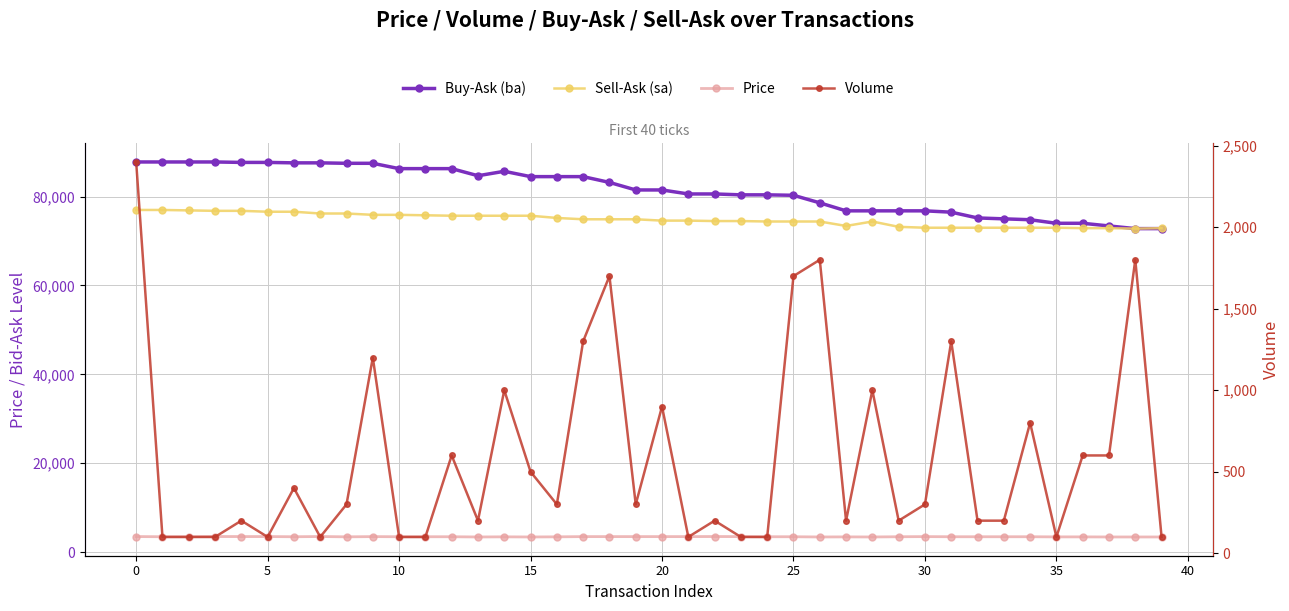

Count the number of data series in this chart.

4